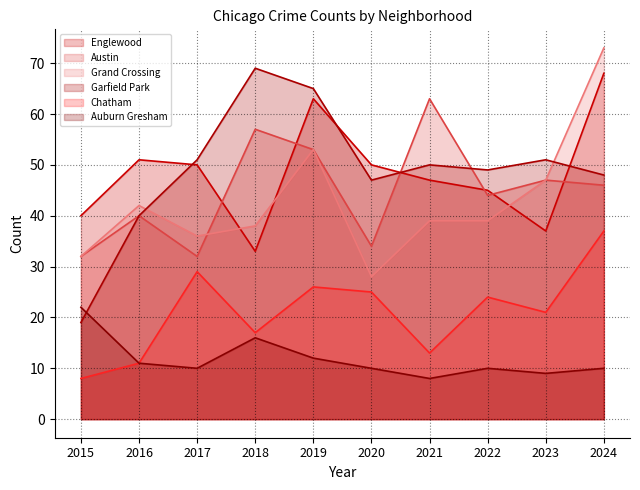

List the labels in order of Austin value, largest first.

2021, 2018, 2019, 2023, 2024, 2022, 2016, 2020, 2015, 2017